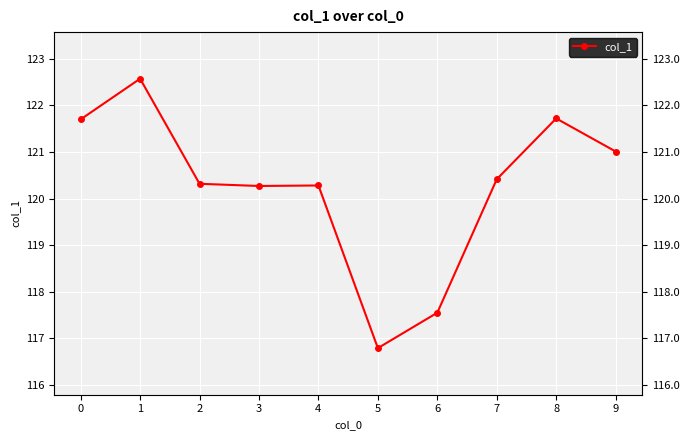

True or false: the data has more than 1 interior local peaks.

True